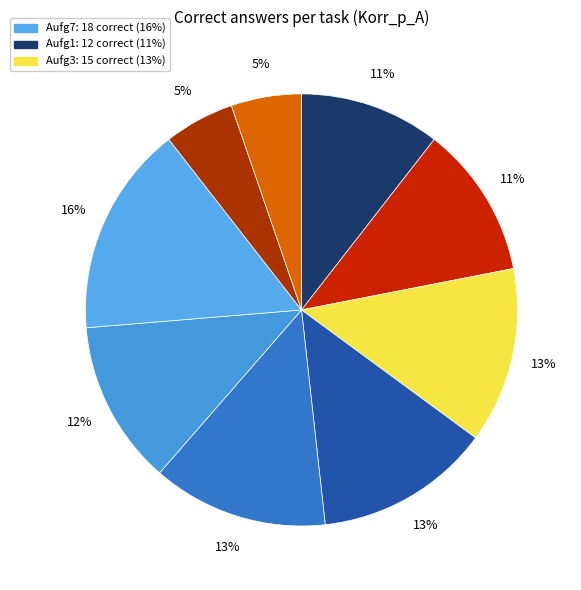

Count the number of slices in the pie.

9